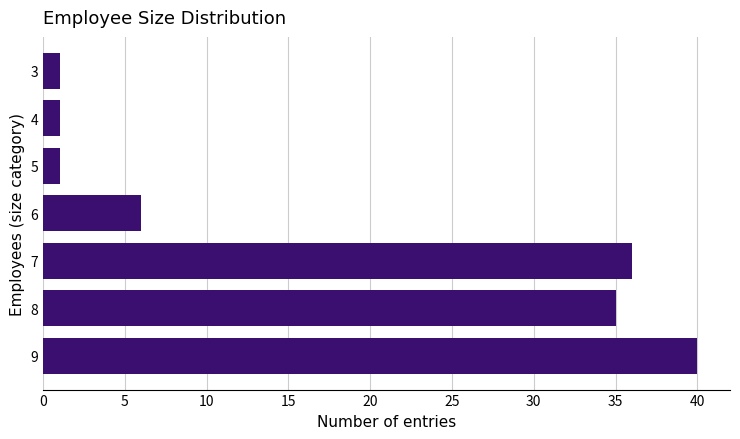

What is the change in value from 7 to 3?

-35